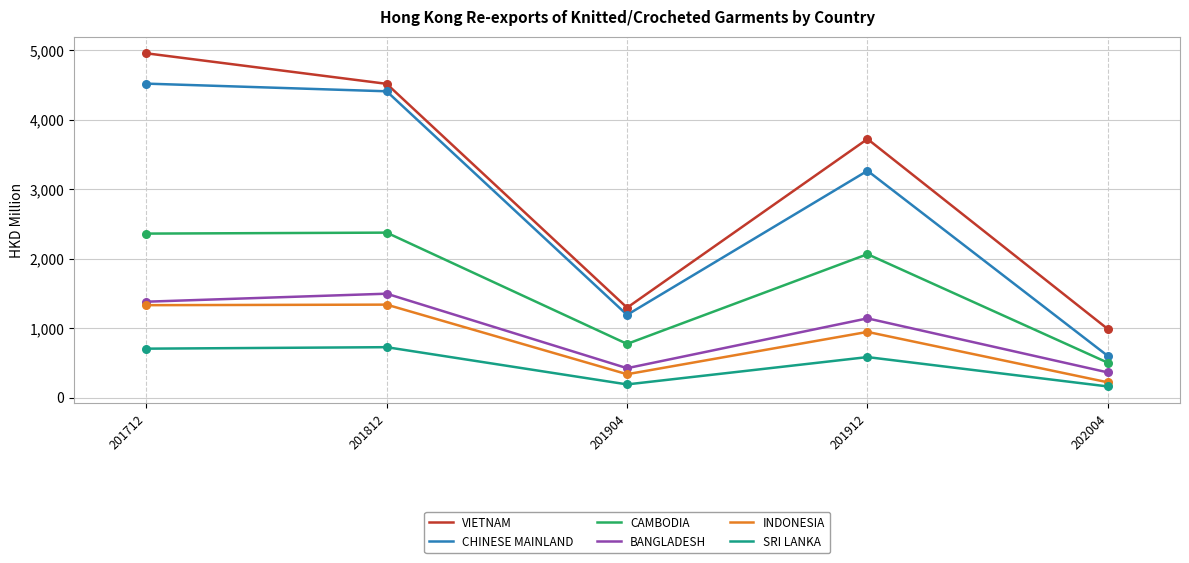

What is the difference between the highest and lowest values at 201812?

3790.4